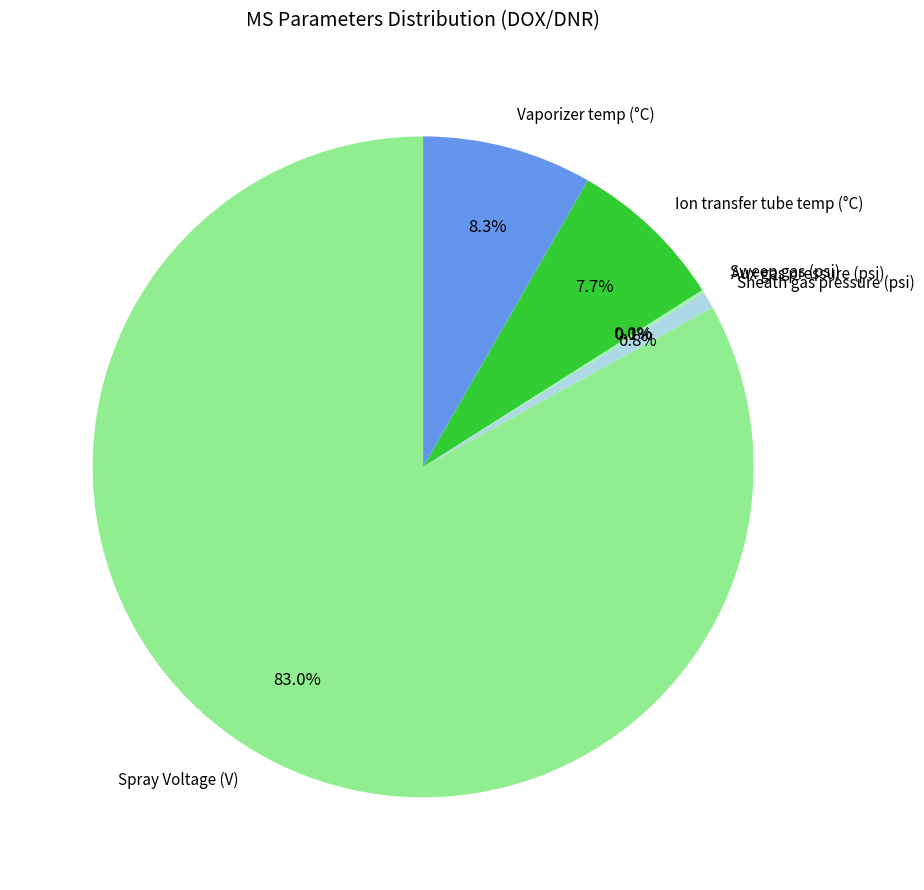

Which has a higher value, Sheath gas pressure (psi) or Spray Voltage (V)?

Spray Voltage (V)